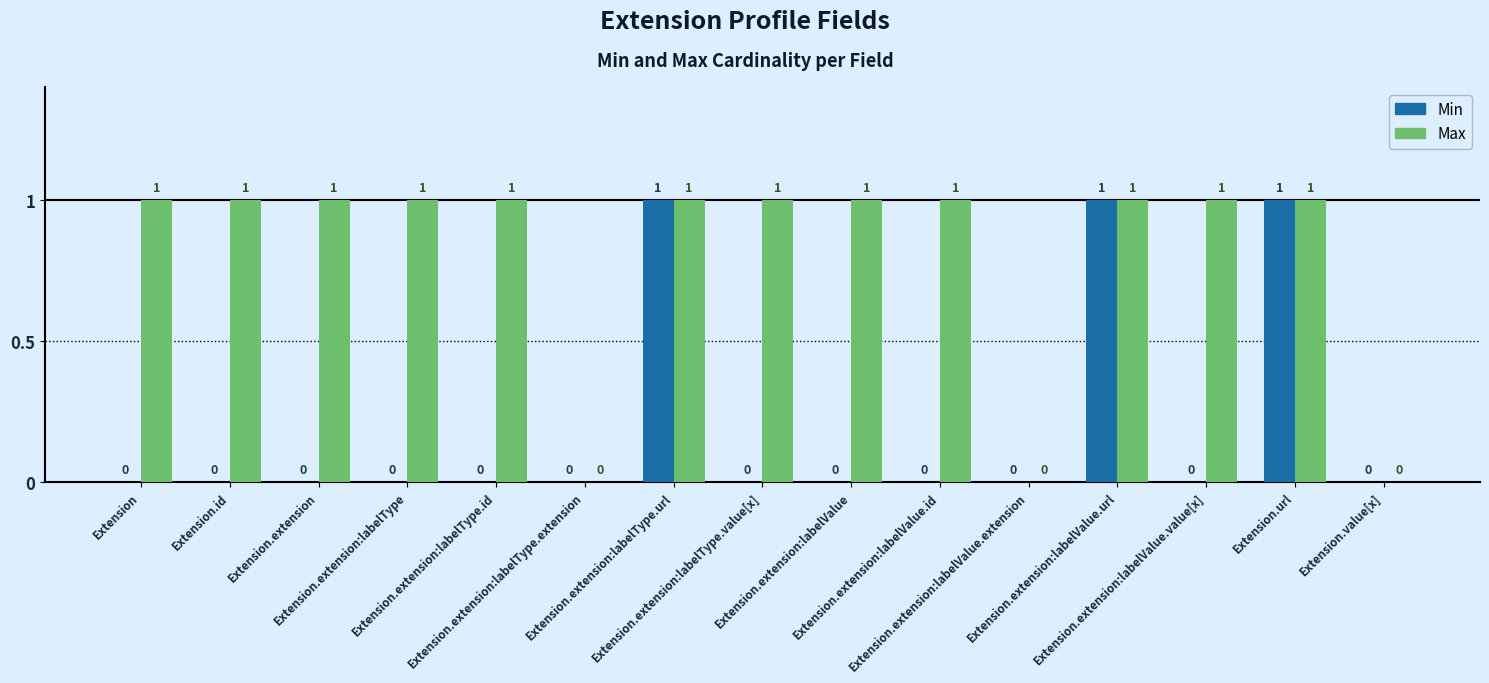

How many Min values are between 0 and 1?

15